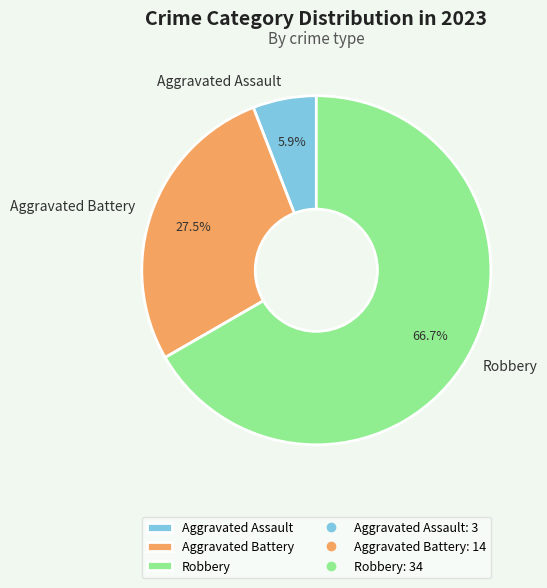

Is it true that Aggravated Battery is 13% of the pie?

False